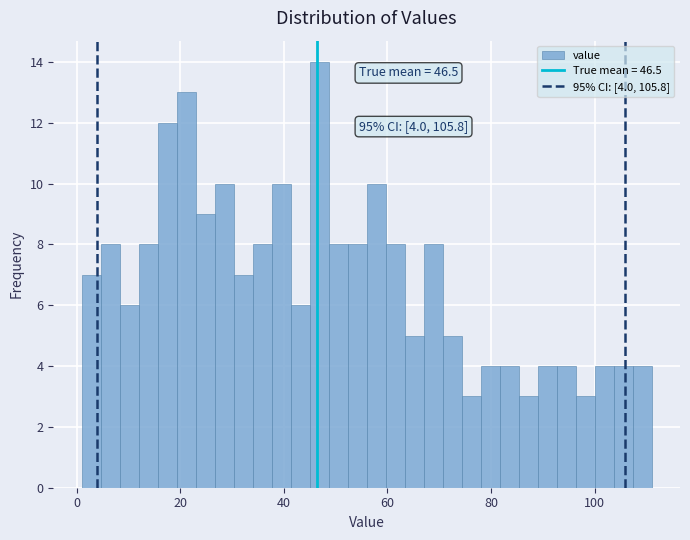

Read against the x-axis, roughly where is the centre of the tallest bar?

46